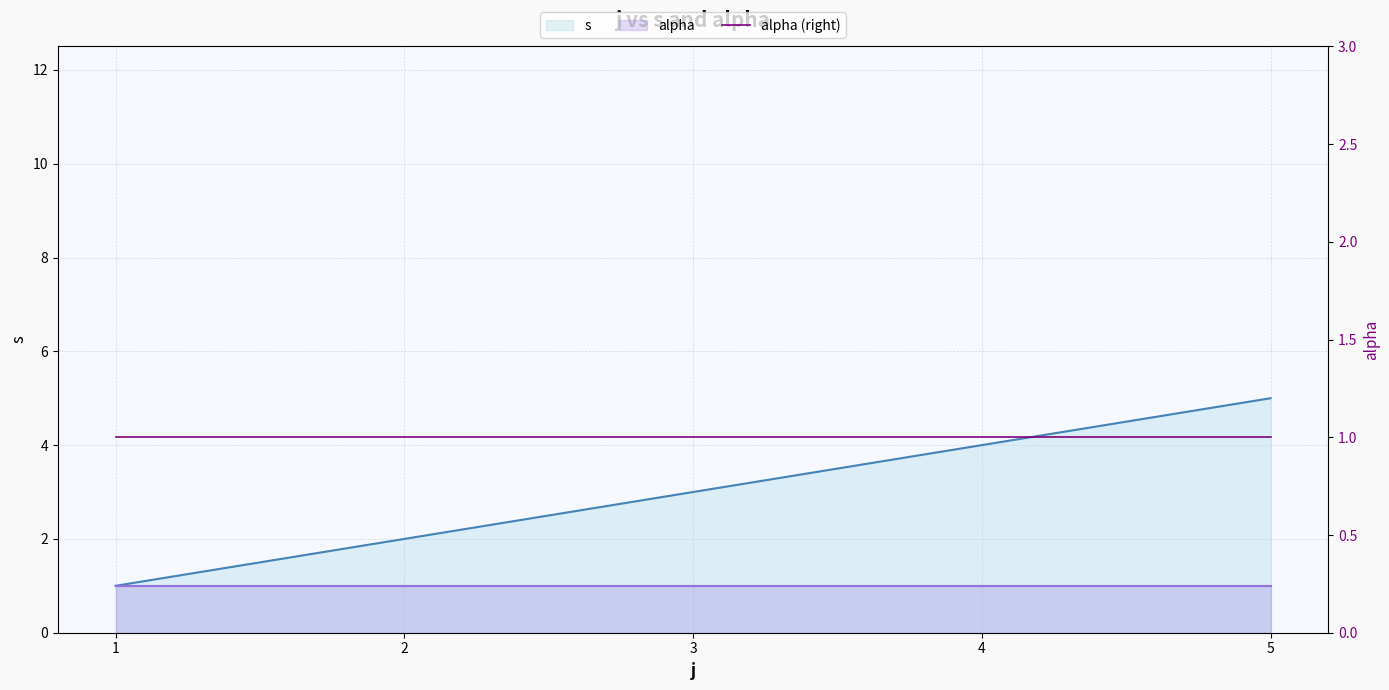

Does the chart display data point markers on the line(s)?

No